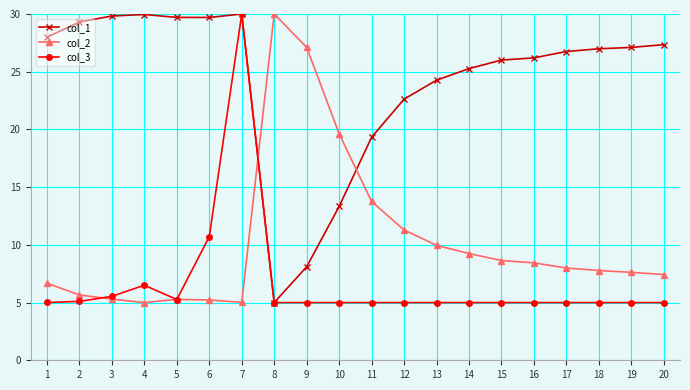

List the series in order of their overall mean, lowest first.

col_3, col_2, col_1